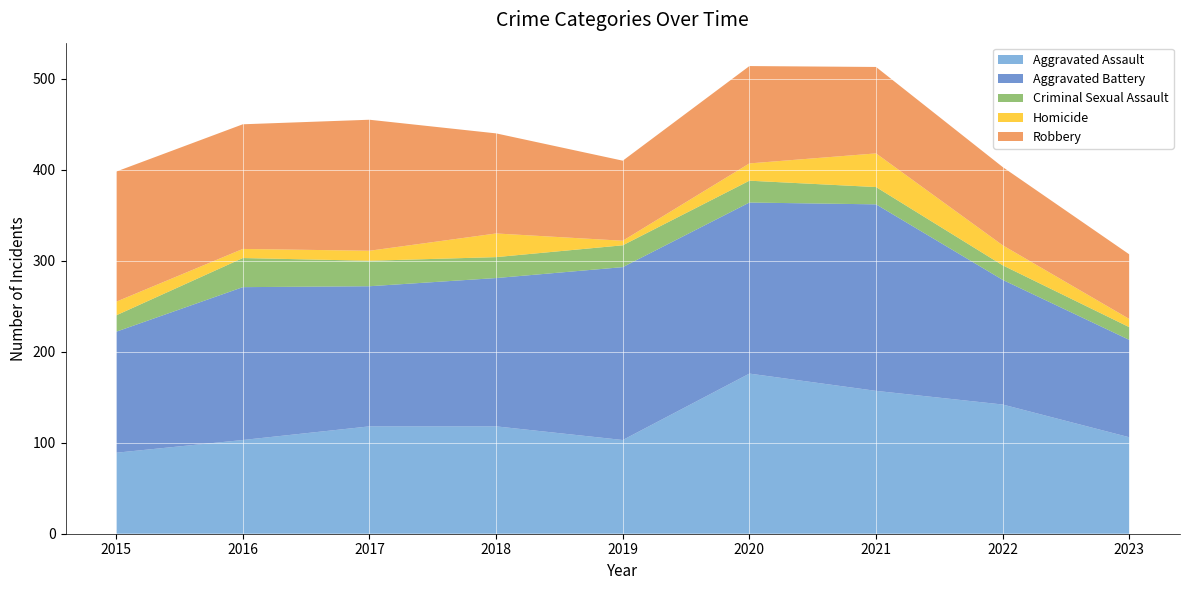

Reading left to right, list all the values displayed in this chart.

Aggravated Assault: 2015=89	2016=103	2017=118	2018=118	2019=103	2020=176	2021=157	2022=142	2023=106
Aggravated Battery: 2015=133	2016=168	2017=154	2018=163	2019=190	2020=188	2021=205	2022=137	2023=107
Criminal Sexual Assault: 2015=18	2016=32	2017=28	2018=23	2019=24	2020=24	2021=19	2022=16	2023=14
Homicide: 2015=15	2016=10	2017=11	2018=26	2019=5	2020=19	2021=37	2022=22	2023=9
Robbery: 2015=143	2016=137	2017=144	2018=110	2019=88	2020=107	2021=95	2022=86	2023=71